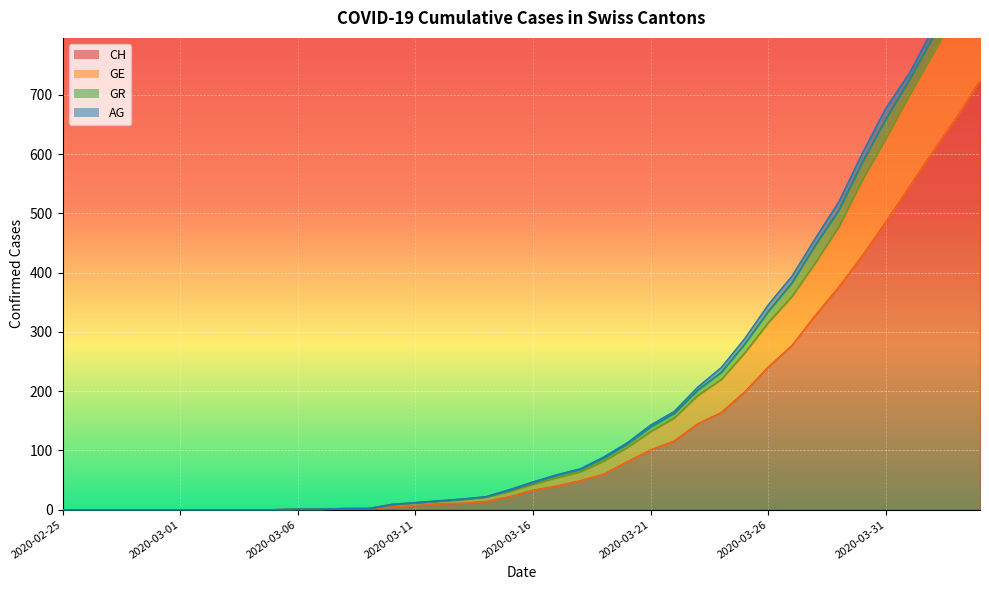

True or false: GE and CH intersect in this chart.

False